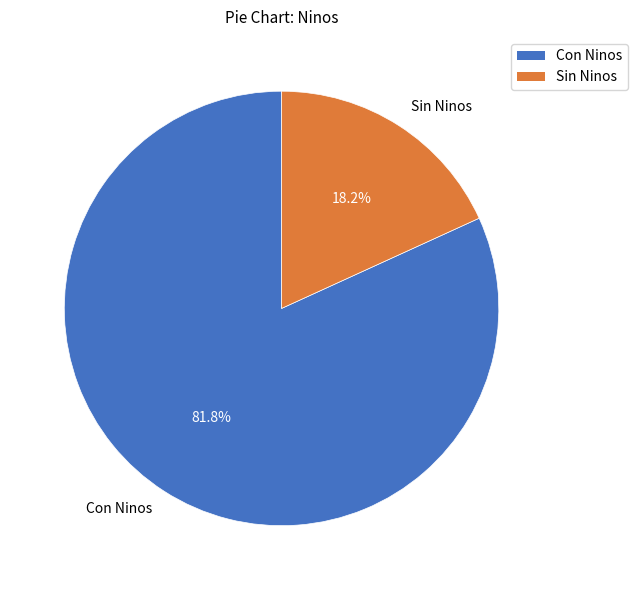

Which category accounts for the majority?

Con Ninos